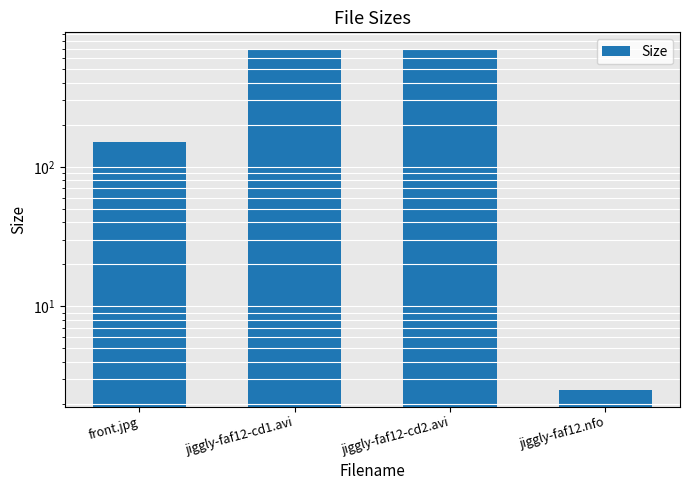

Rank the categories by value from highest to lowest.

jiggly-faf12-cd2.avi, jiggly-faf12-cd1.avi, front.jpg, jiggly-faf12.nfo